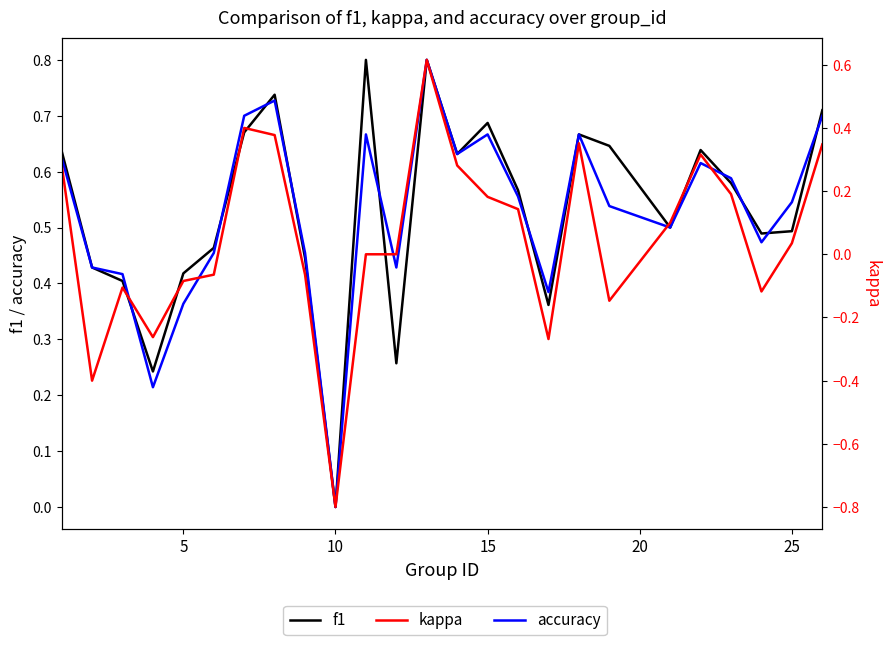

In kappa, how many points are higher than both neighbors (excluding endpoints)?

5